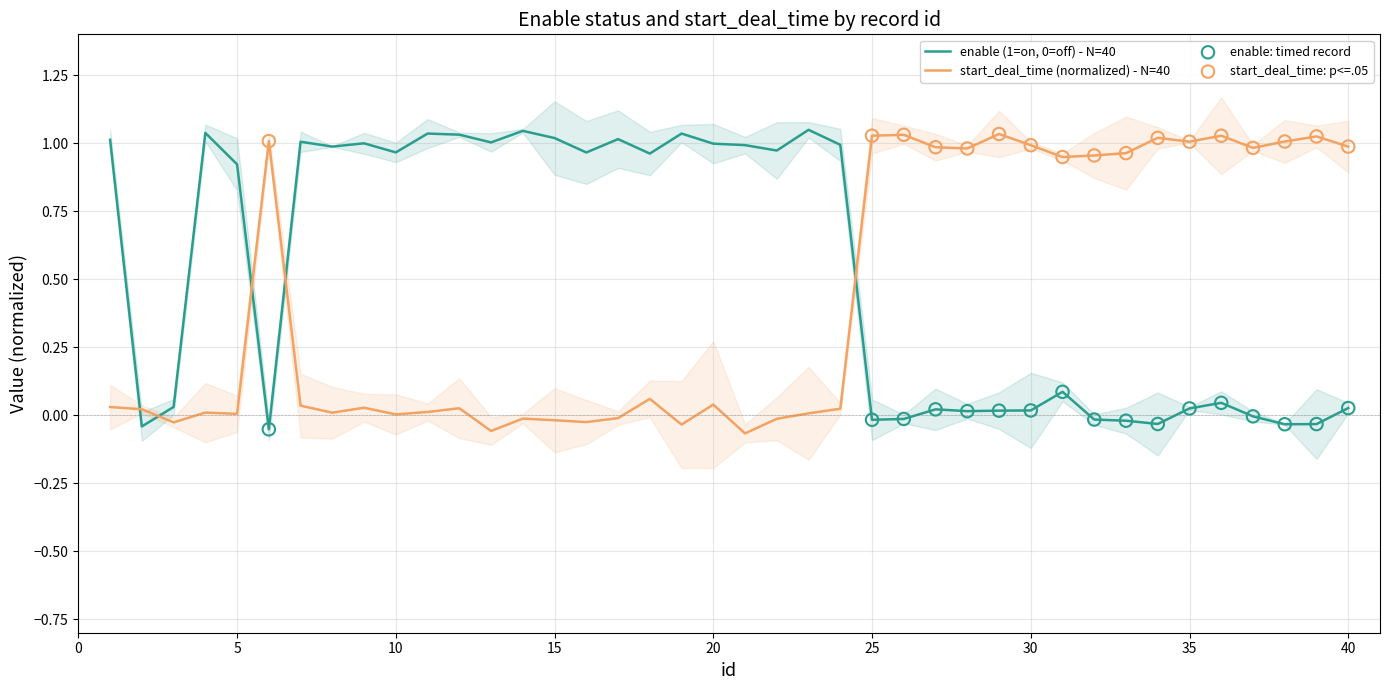

Is the value of enable (1=on, 0=off) at 36 greater than the value of start_deal_time at 2?

Yes